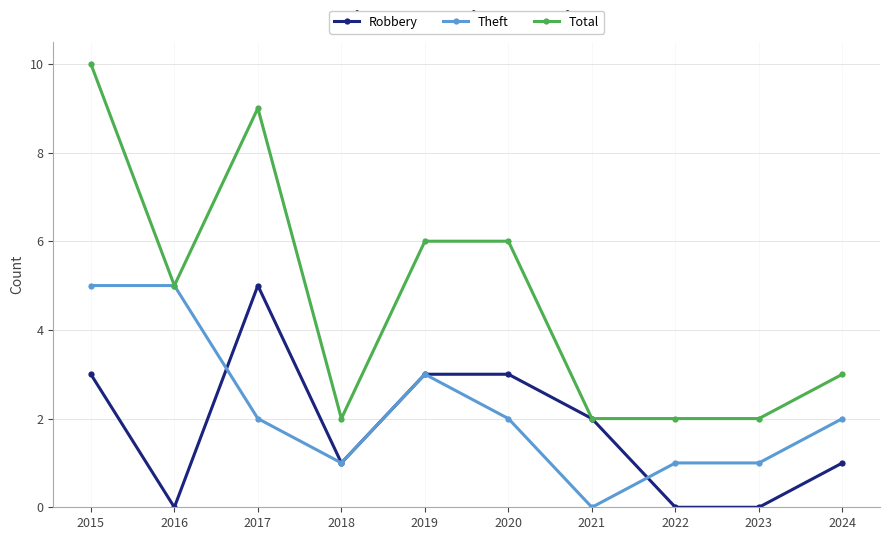

What is the total value across all series at 2021?

4